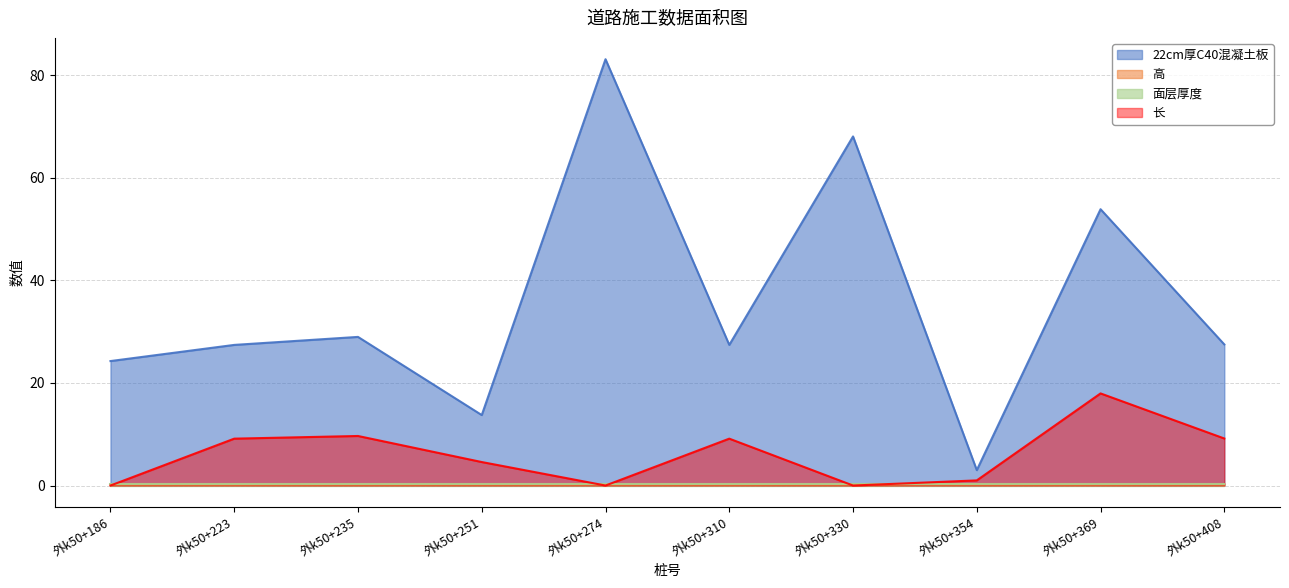

What is the maximum value shown in the chart?

83.1